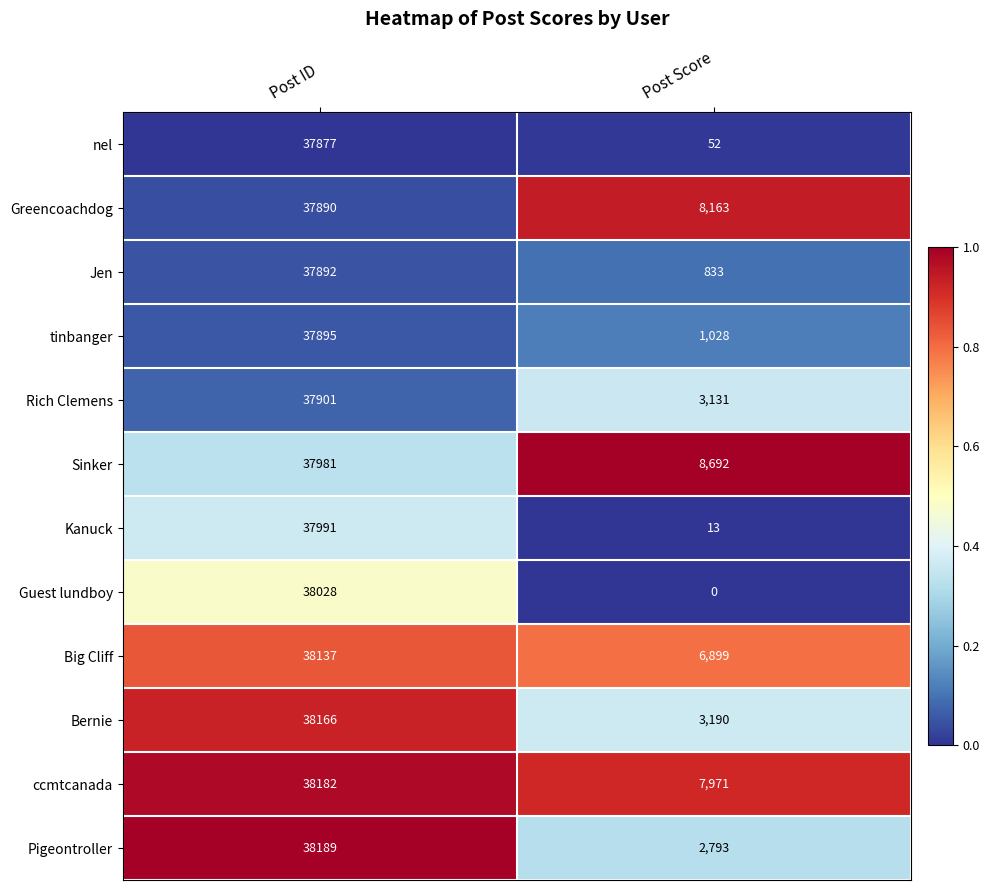

Where is Jen nearest to the value 19362?

Post Score